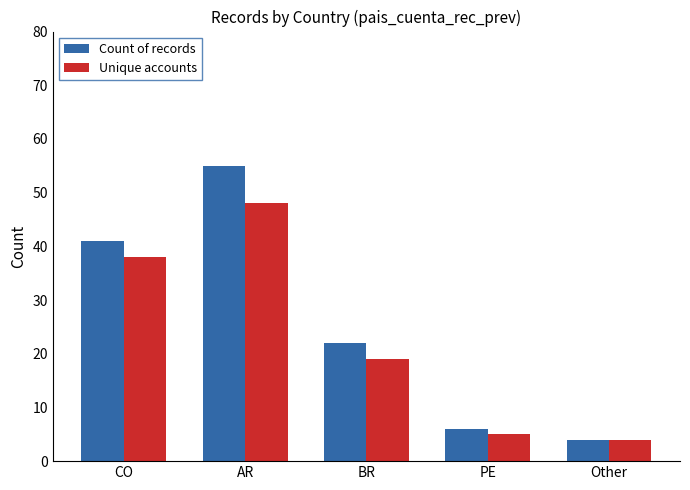

At which label is Unique accounts closest to 26?

BR